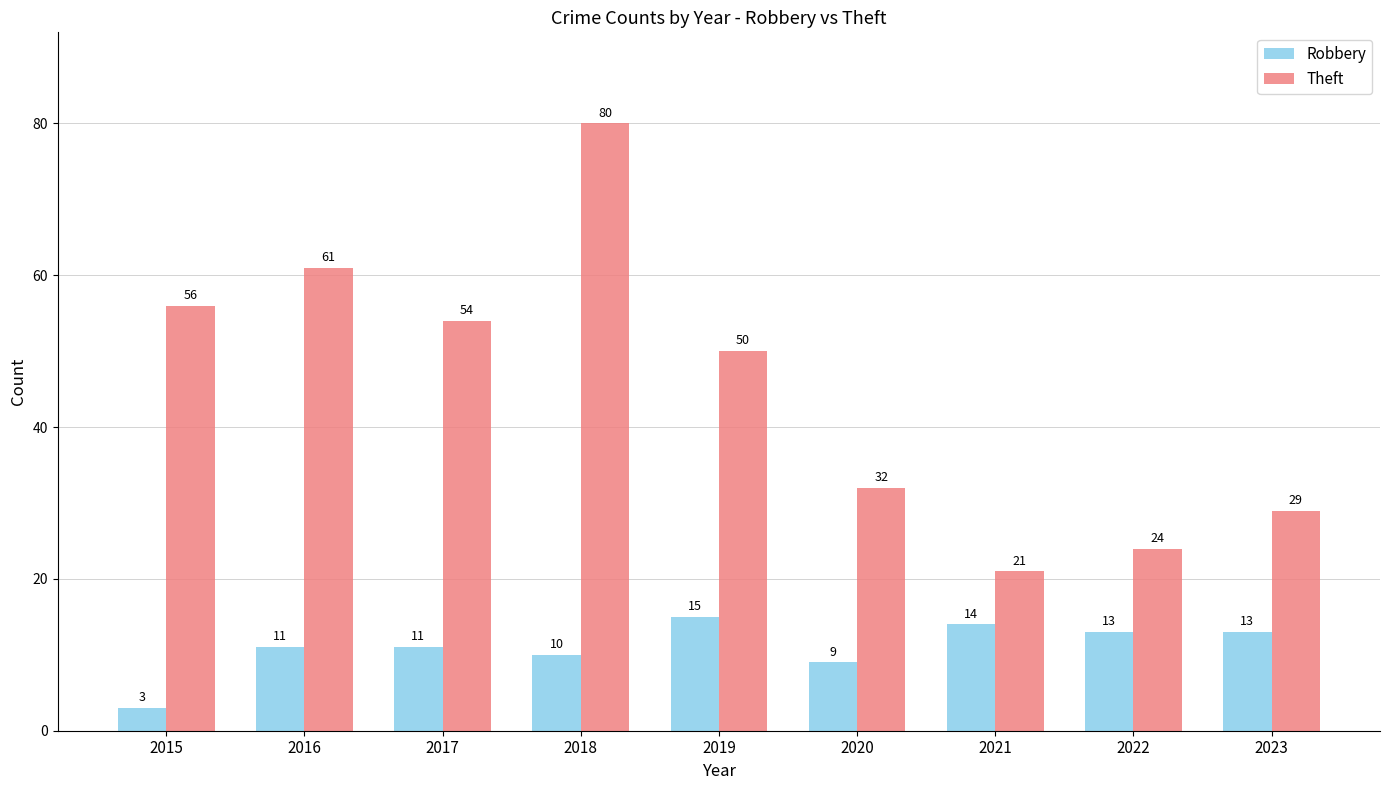

How many distinct data groups are displayed?

2